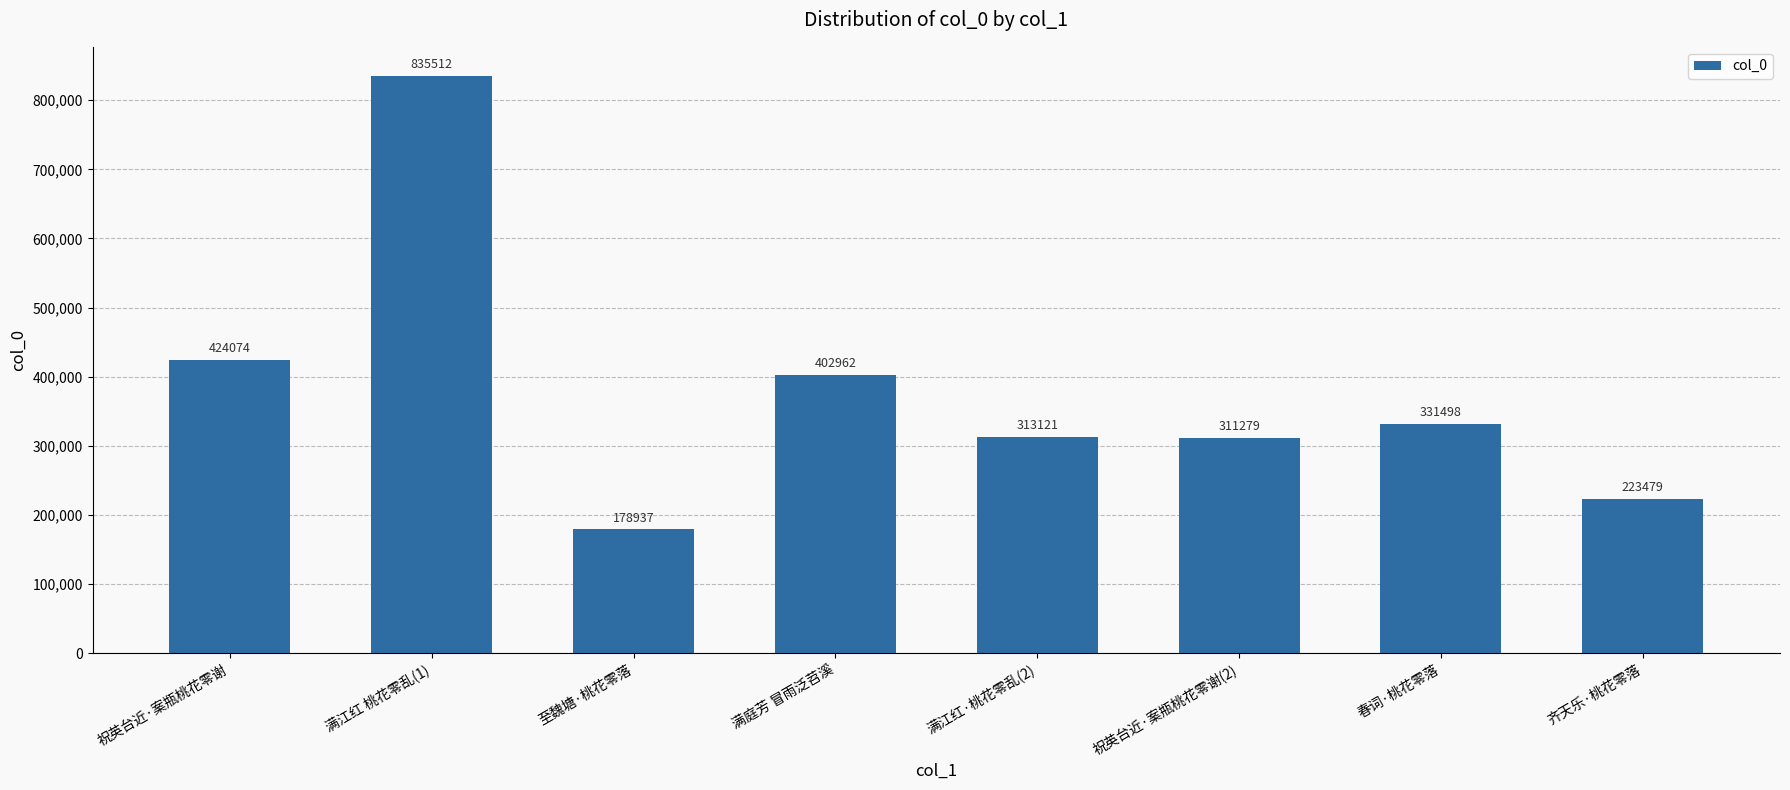

What position from the right is 满江红 桃花零乱(1)?

7